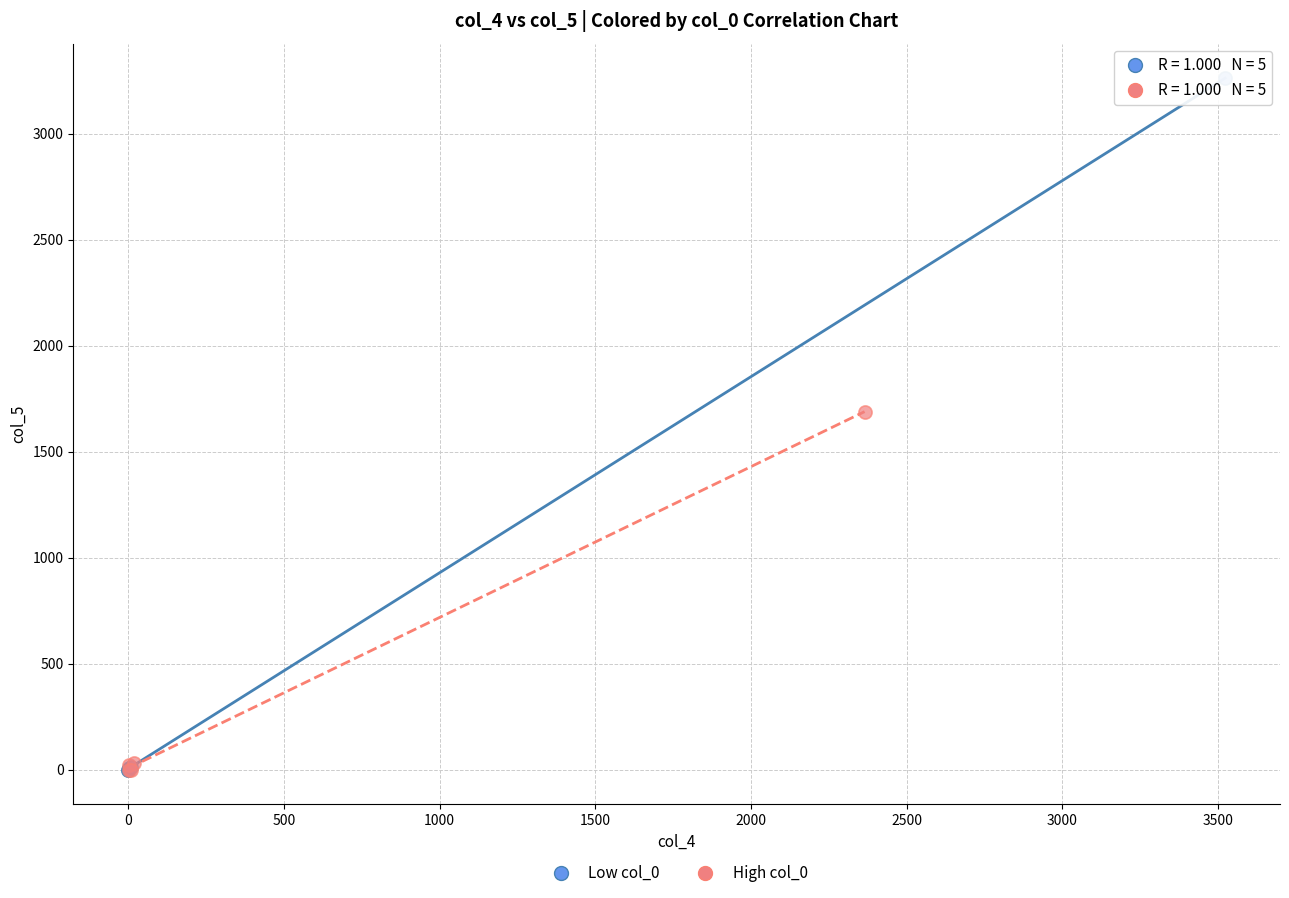

Which series has the widest spread of Y values?

Low col_0